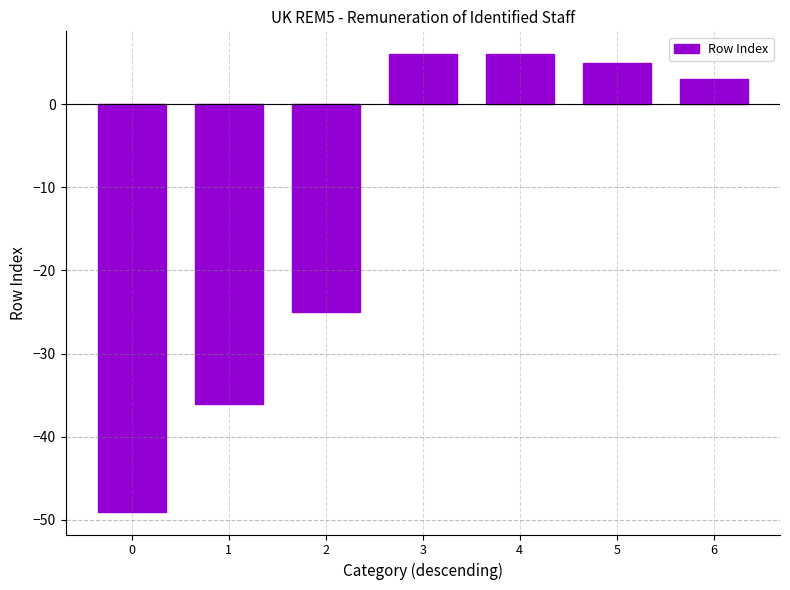

Count the number of categories in the chart.

7